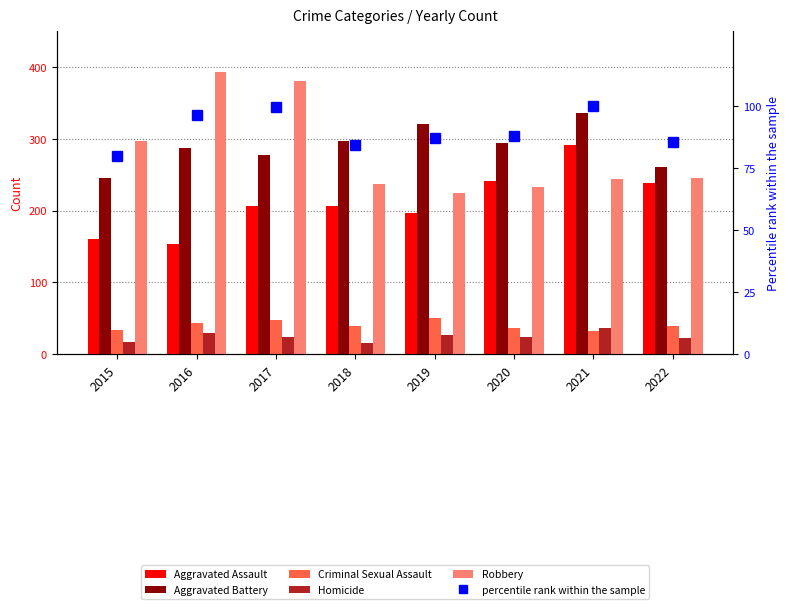

How many data points in Robbery are less than 245?

4